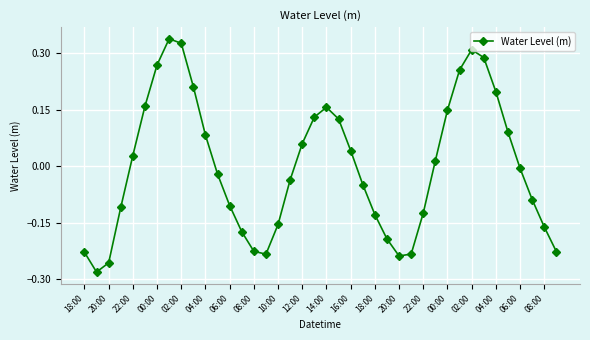

How many points are higher than both their immediate neighbors (excluding endpoints)?

3